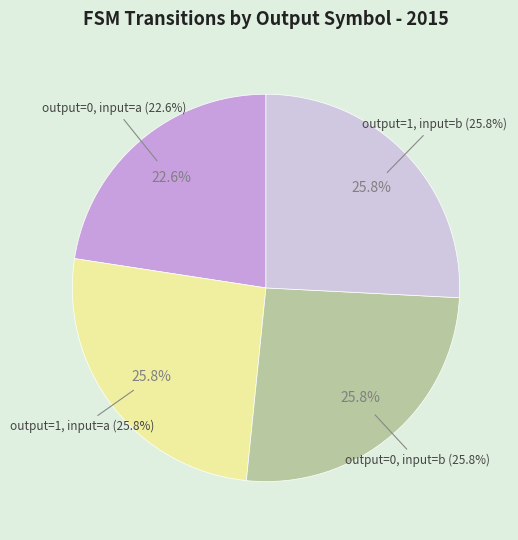

How many segments does this pie chart have?

4